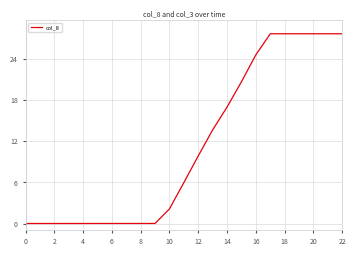

What is the greatest value displayed?

27.7